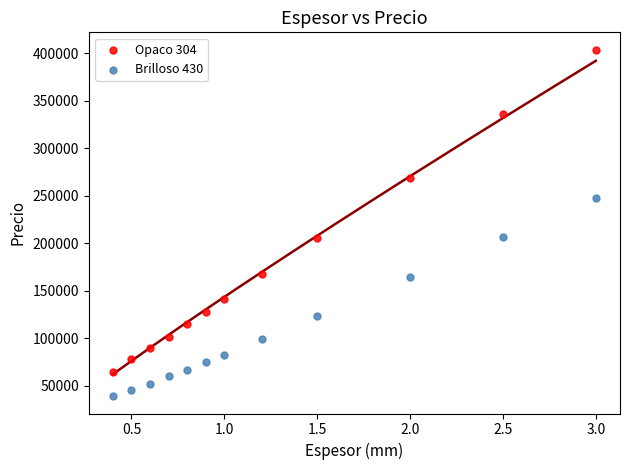

Across all data points, what is the range of Y values (max minus min)?

364623